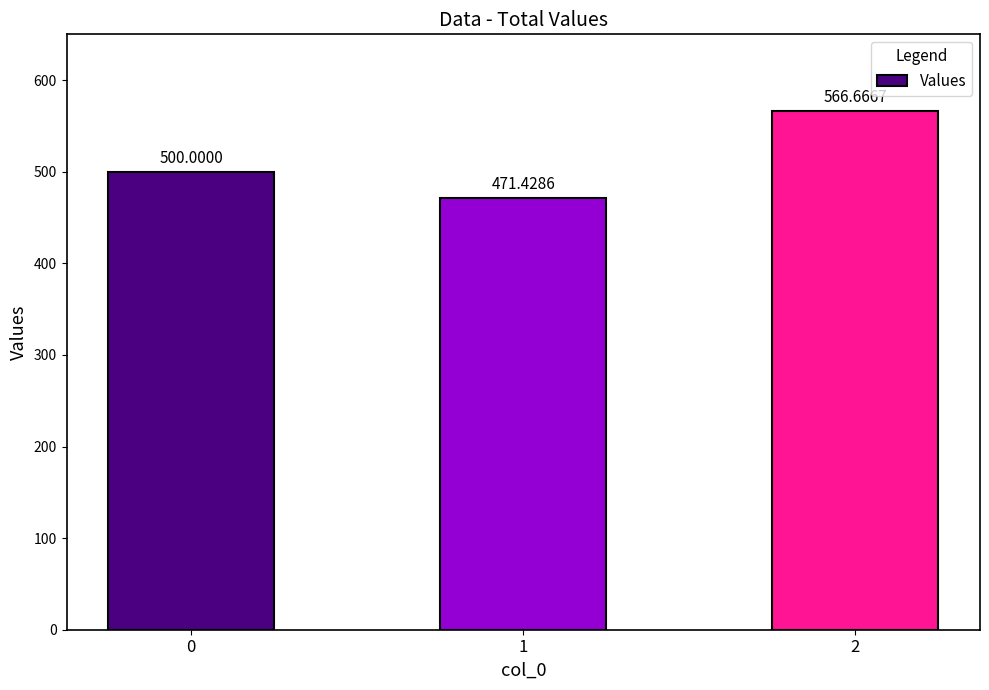

True or false: the data shows 229.8 at 1.

False